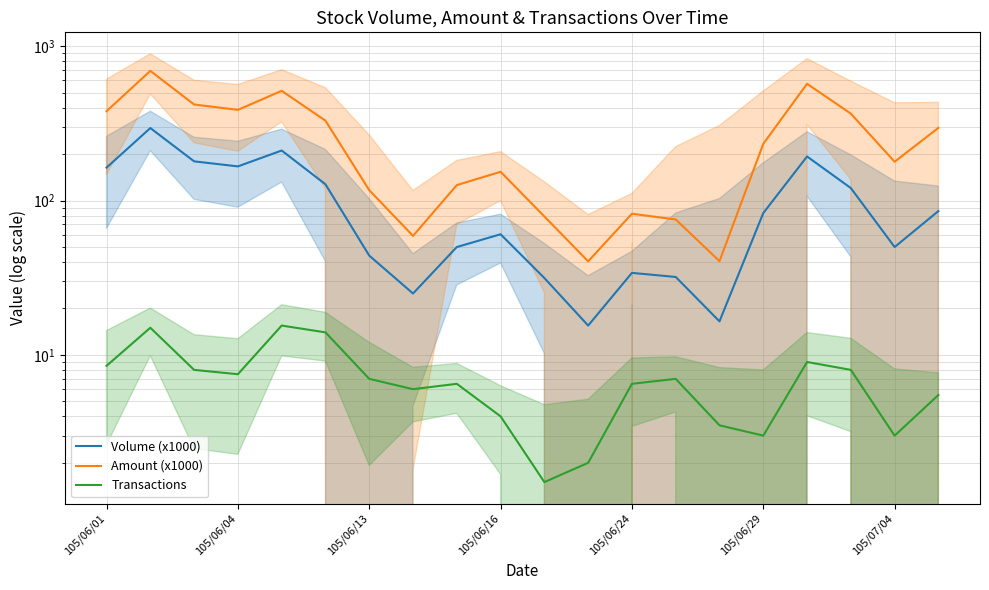

How many interior local peaks does the Volume (x1000) series have?

5